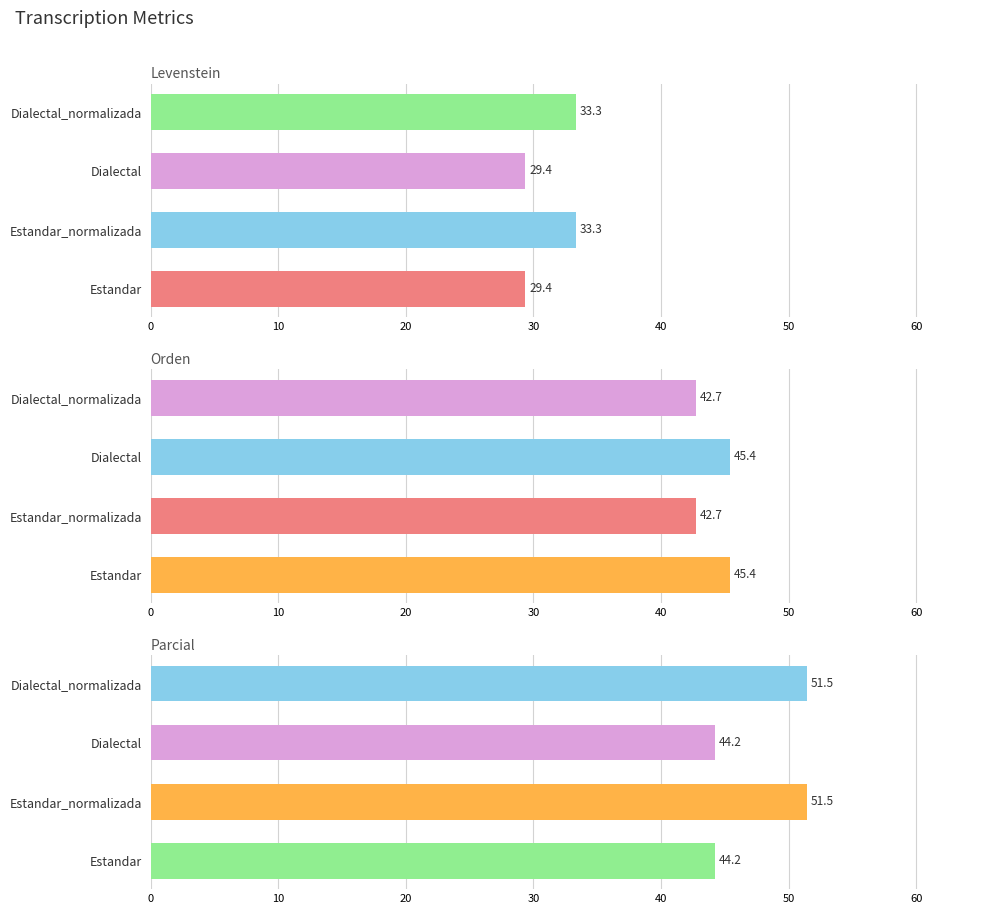

What is the value of the Orden bar at the 2nd from the left?

42.7